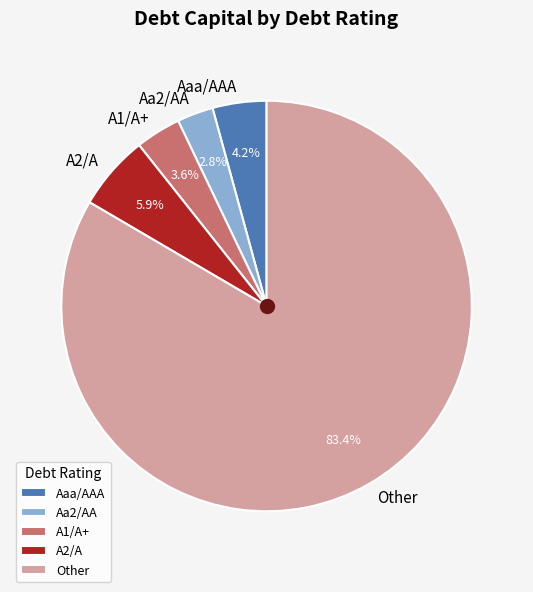

To the nearest percent, what is the average slice percentage?

20%